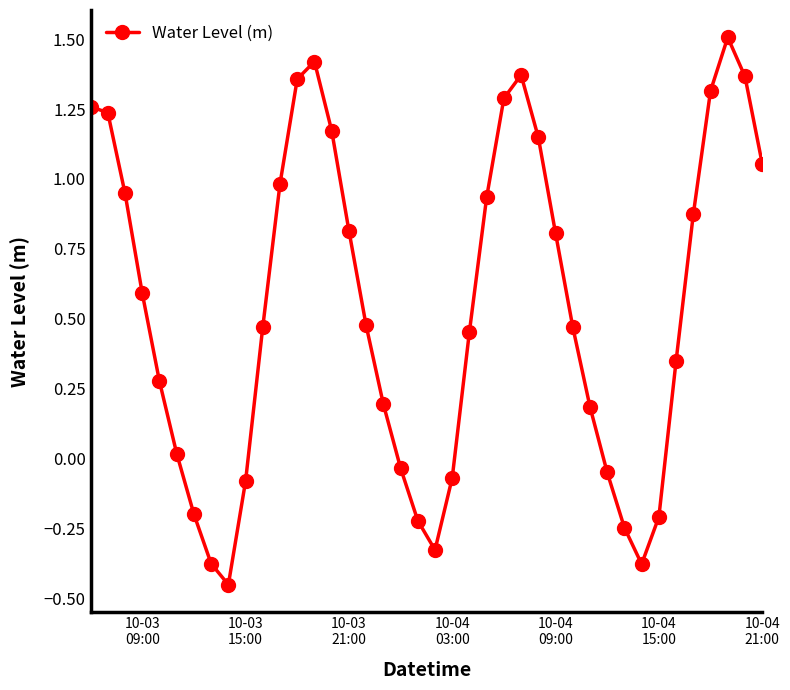

What is the sum of all values?

21.7